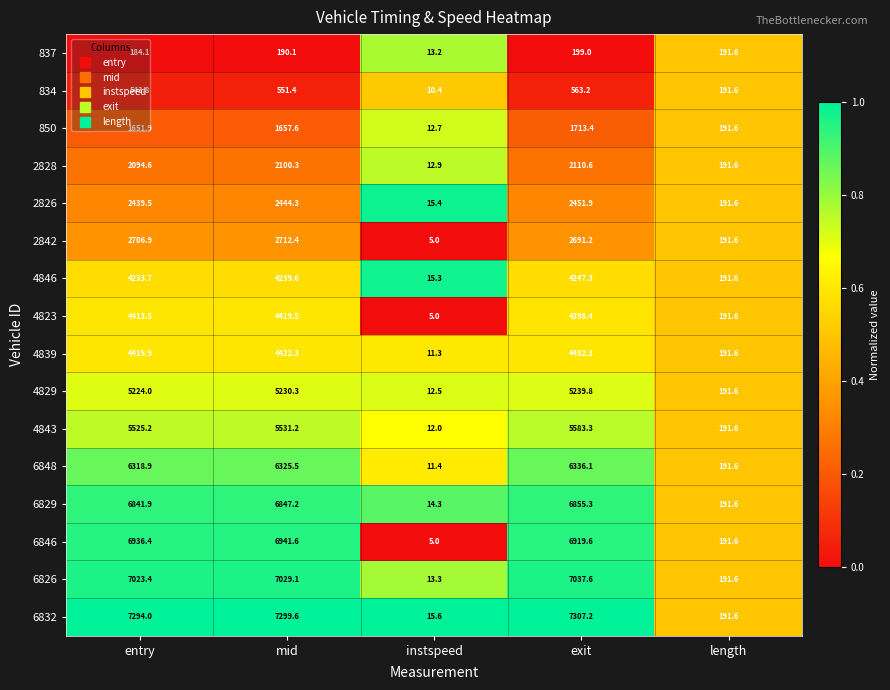

Which series has the largest total across all categories?

6832